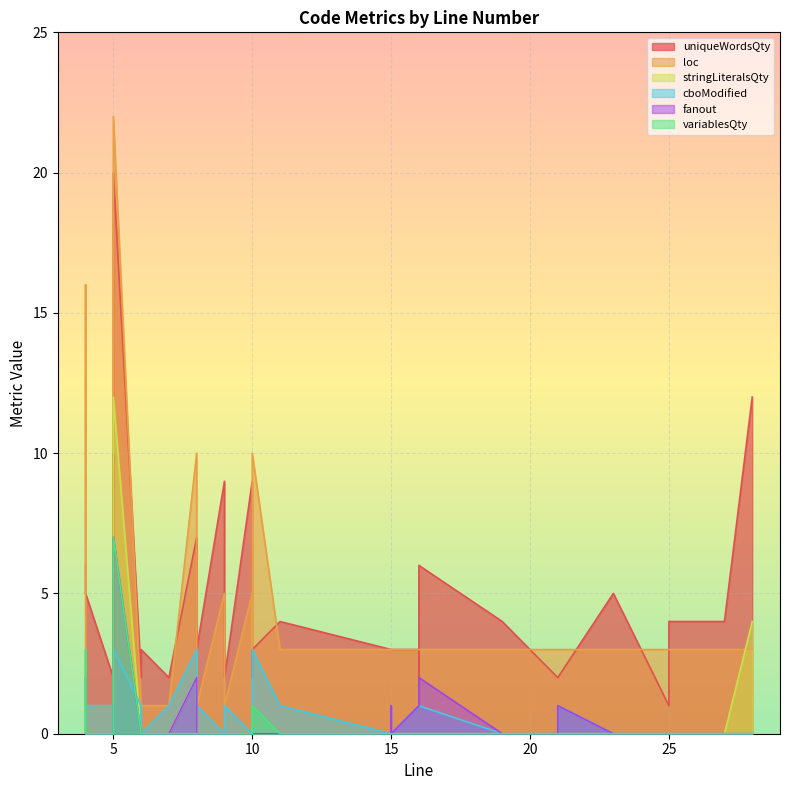

Which series changed the most between 27 and 9?

uniqueWordsQty